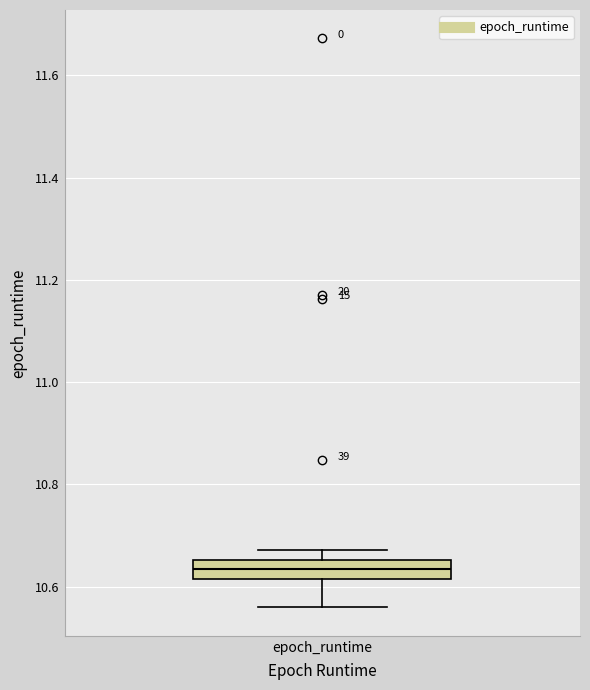

Where does the lower whisker of the box for epoch_runtime end on the y-axis? The values are not printed on the chart, so give them approximately, as read against the axis.

10.56